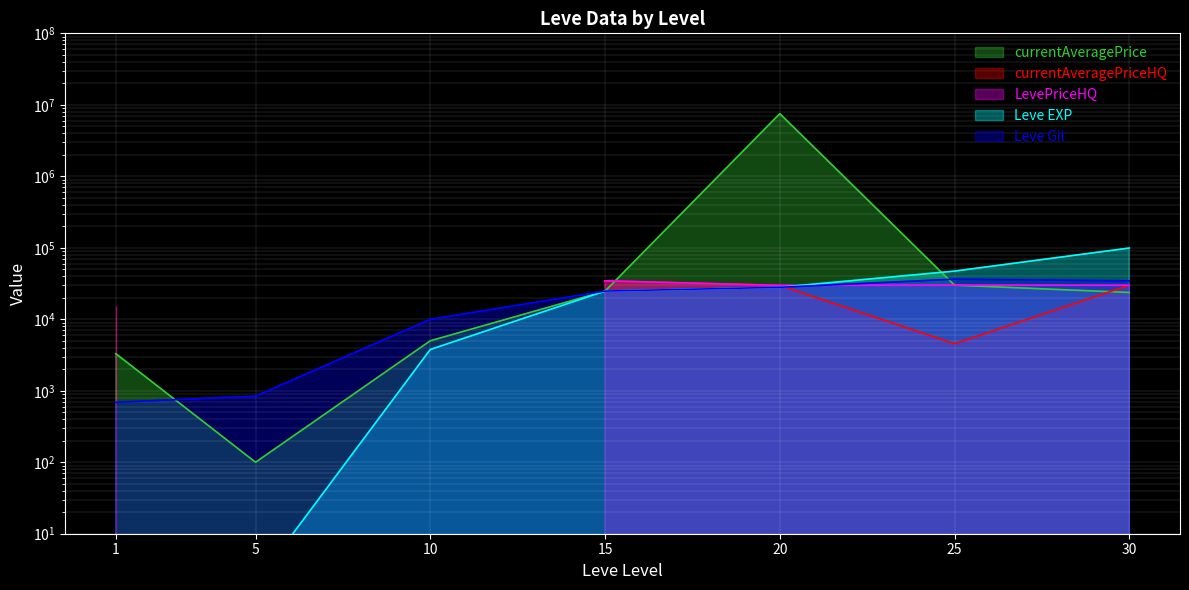

List the labels in order of Leve EXP value, smallest first.

1, 5, 10, 15, 20, 25, 30